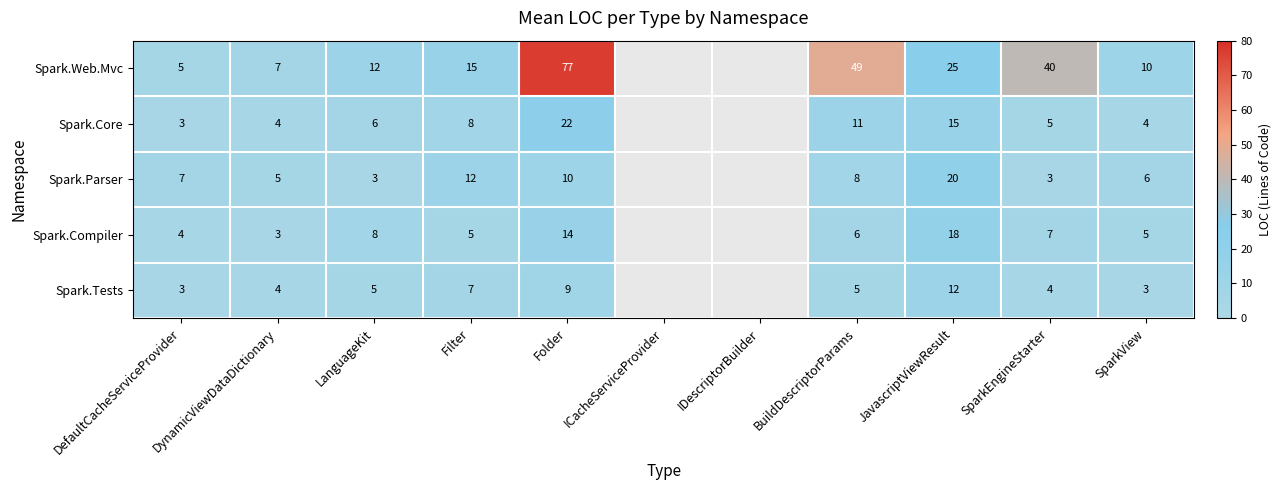

Rank the series at SparkView from highest to lowest value.

Spark.Web.Mvc, Spark.Parser, Spark.Compiler, Spark.Core, Spark.Tests